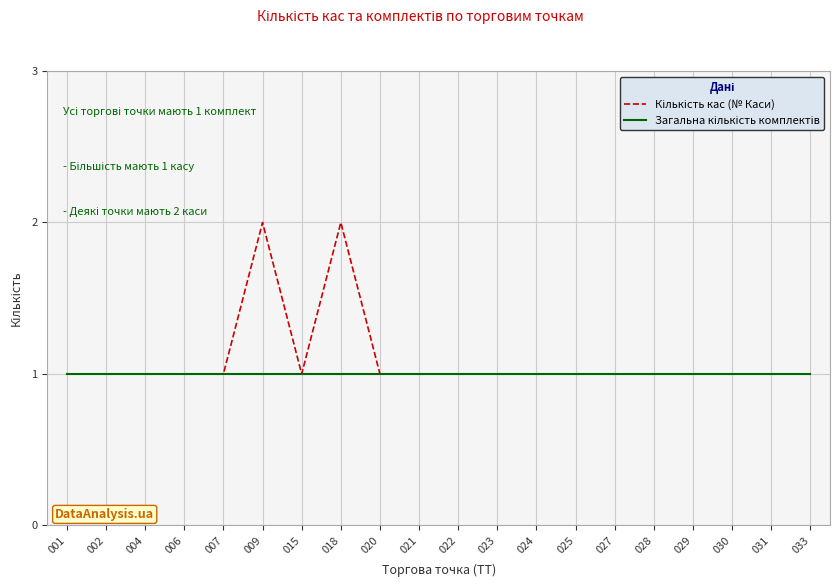

Which category has the lowest value across all series?

001